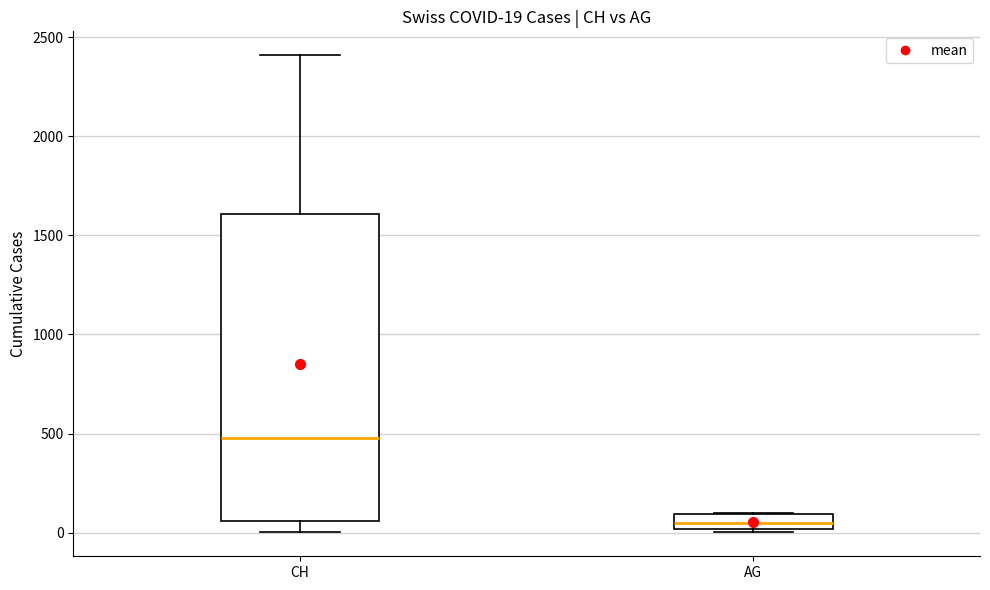

Which box is the tallest, from its lower edge to its upper edge?

CH